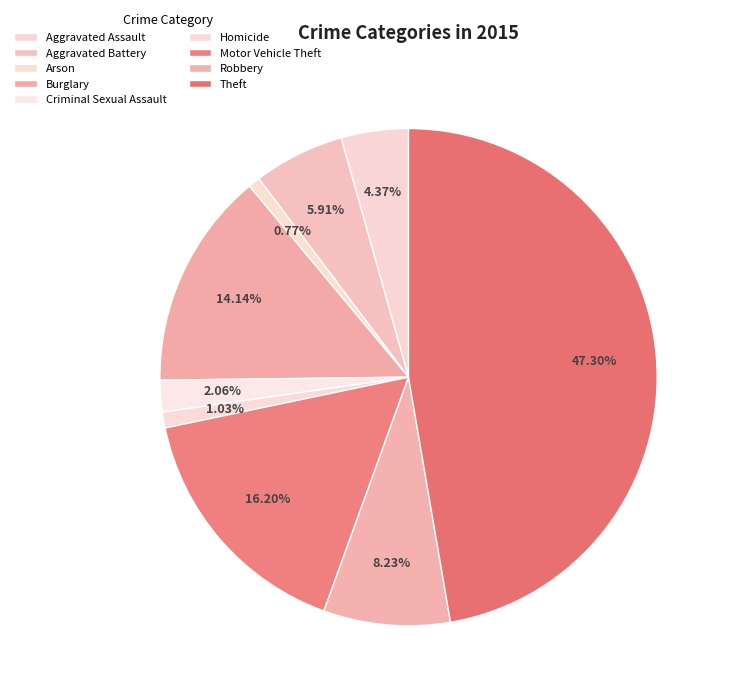

Combined, do Aggravated Assault and Homicide account for over 50%?

No